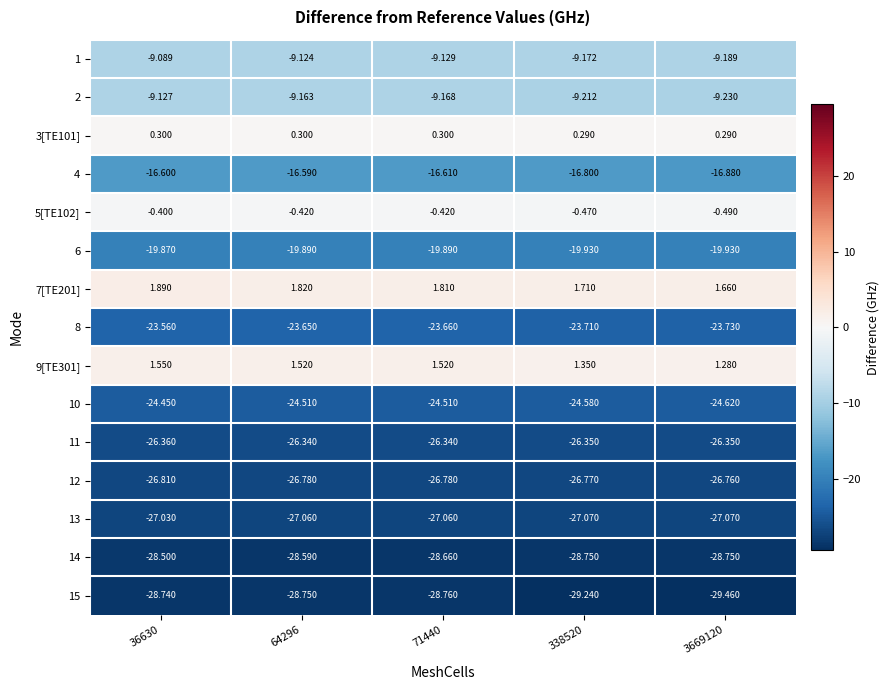

Is the value of 5[TE102] at 338520 greater than the value of 10 at 64296?

Yes